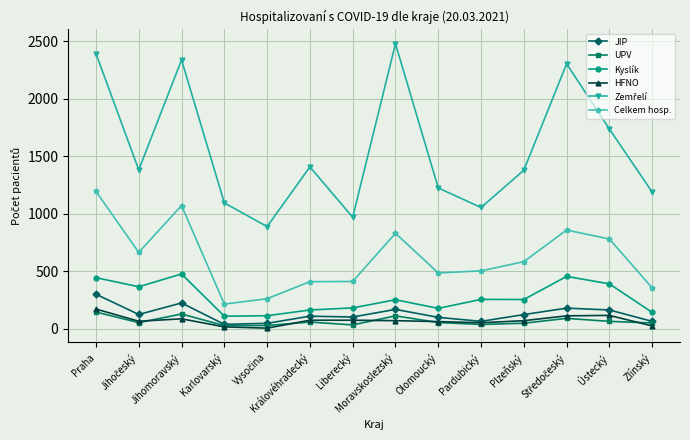

At which category is the sum across all series the highest?

Praha